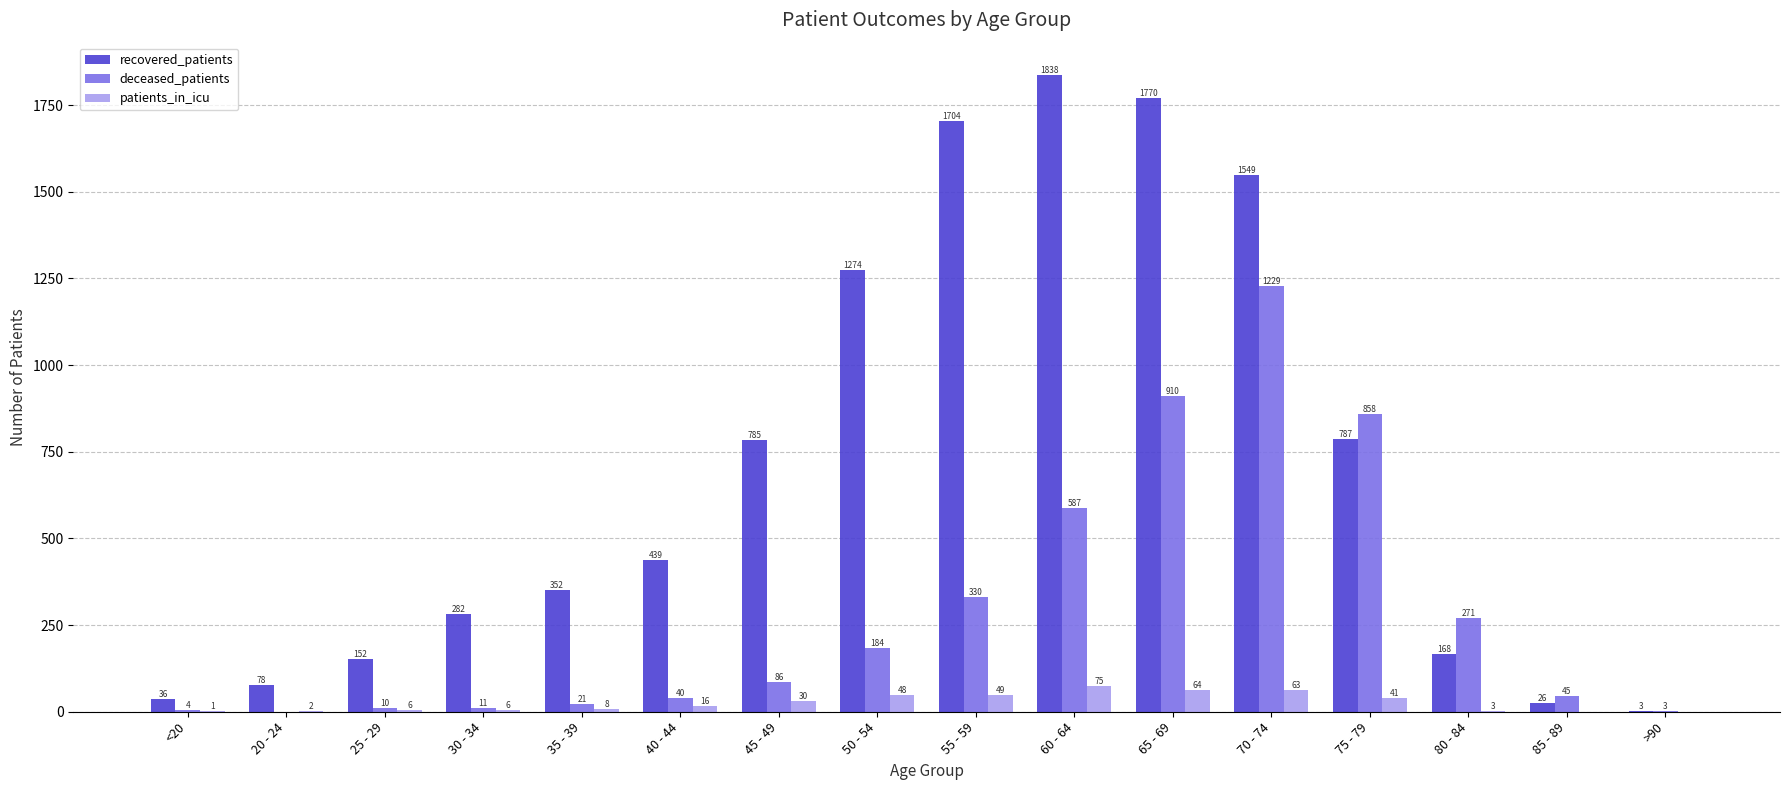

What is the total value across all series at 45 - 49?

901